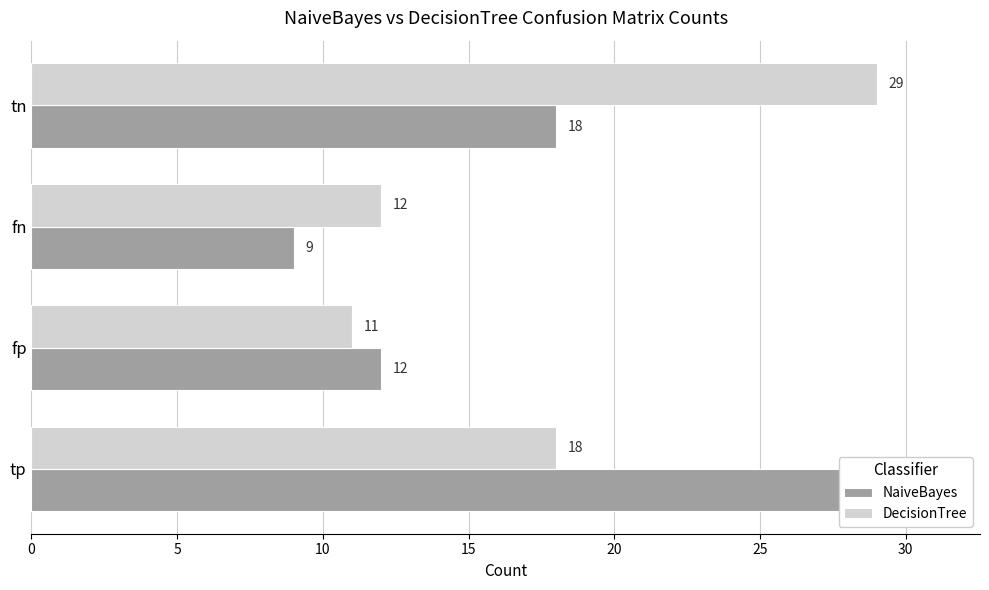

What is the sum of the DecisionTree values at tn and tp?

47